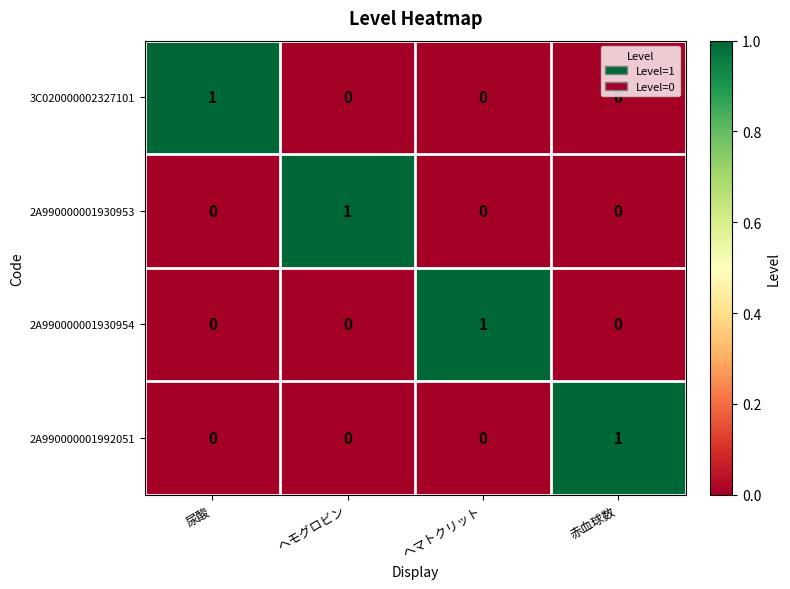

Which category has the highest value in the 3C020000002327101 series?

尿酸